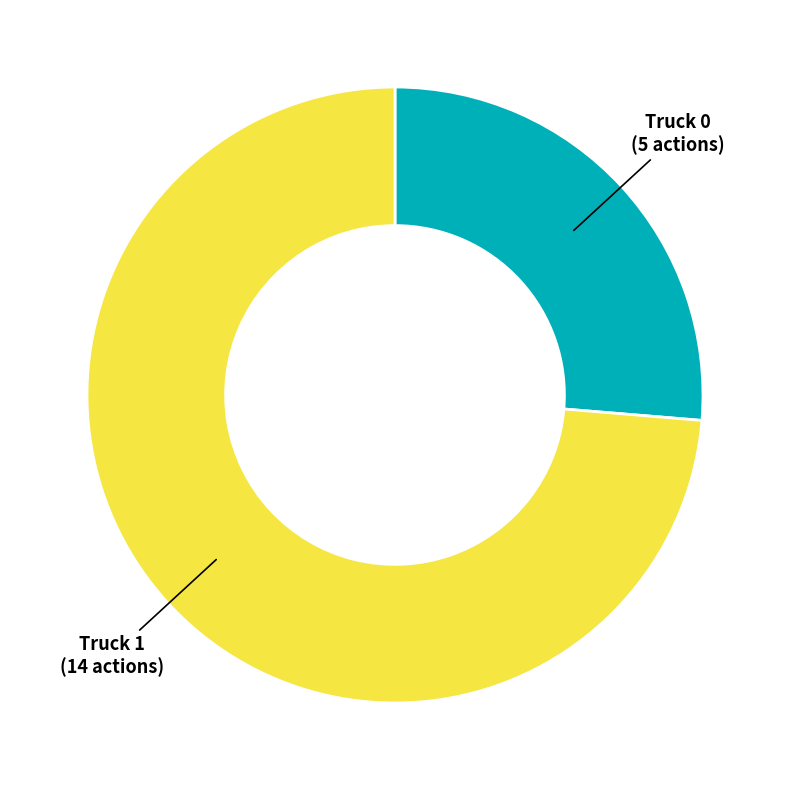

How many segments does this pie chart have?

2